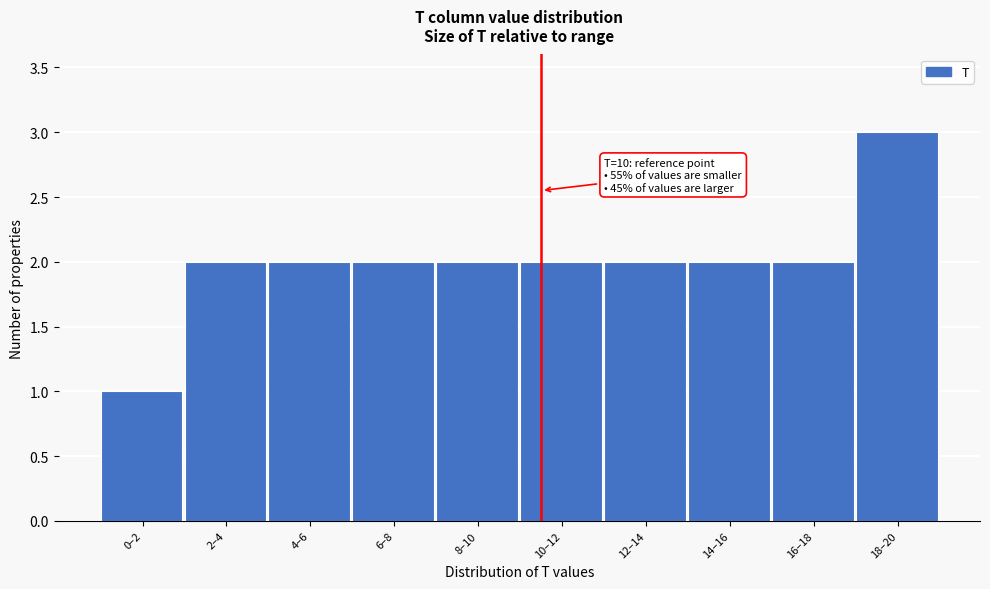

Reading left to right, transcribe all the data shown in this chart.

0–2=1	2–4=2	4–6=2	6–8=2	8–10=2	10–12=2	12–14=2	14–16=2	16–18=2	18–20=3